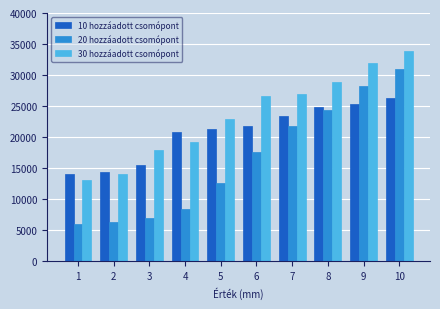

What is the sum of the 10 hozzáadott csomópont values at 10 and 9?

51629.5